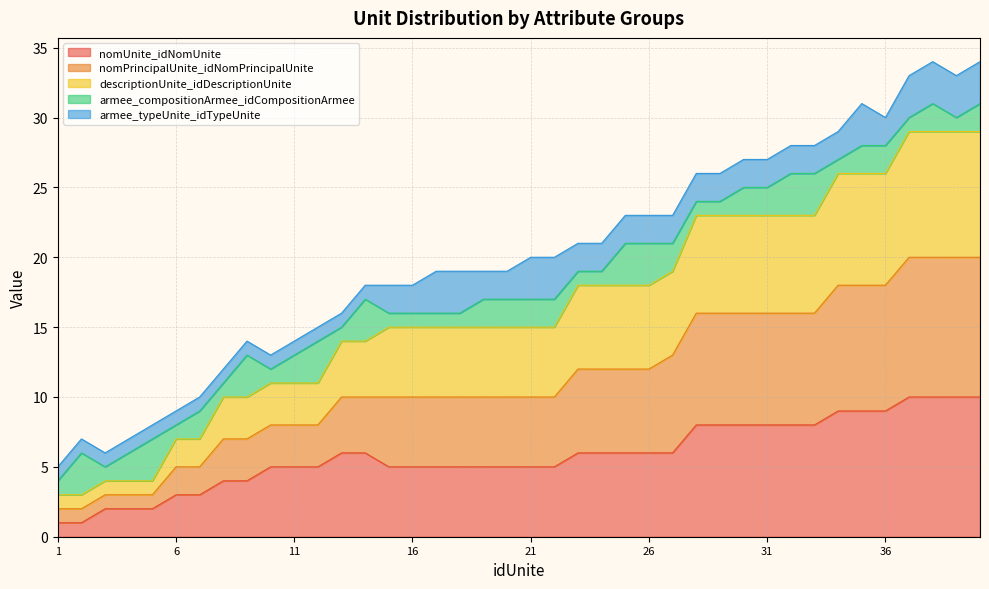

True or false: nomPrincipalUnite_idNomPrincipalUnite and nomUnite_idNomUnite intersect in this chart.

False